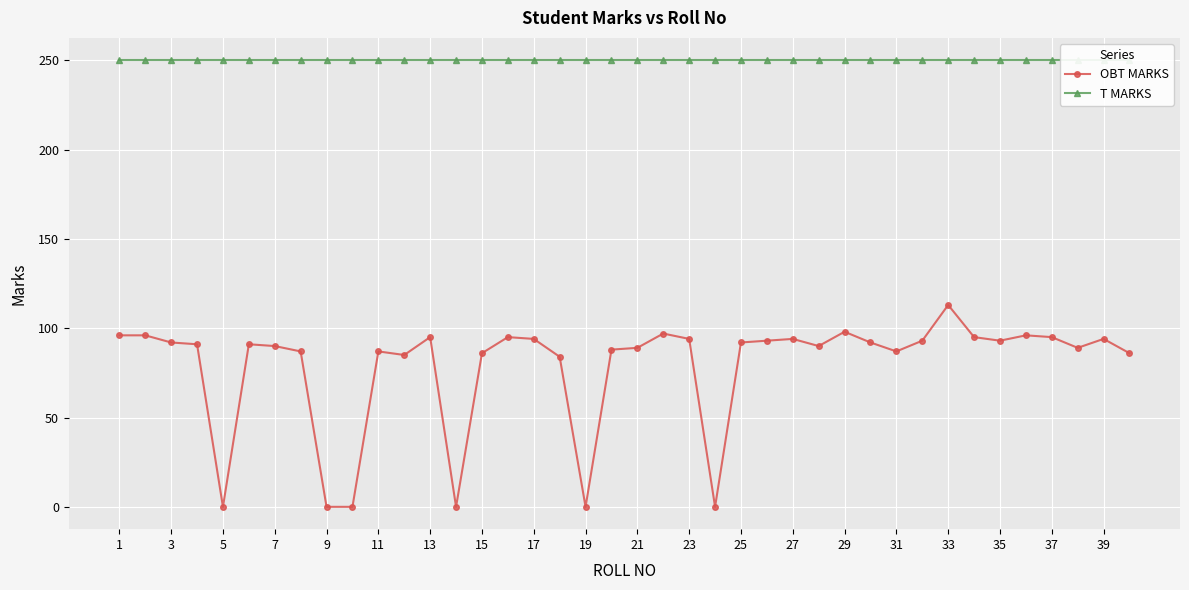

What is the greatest value displayed?

250